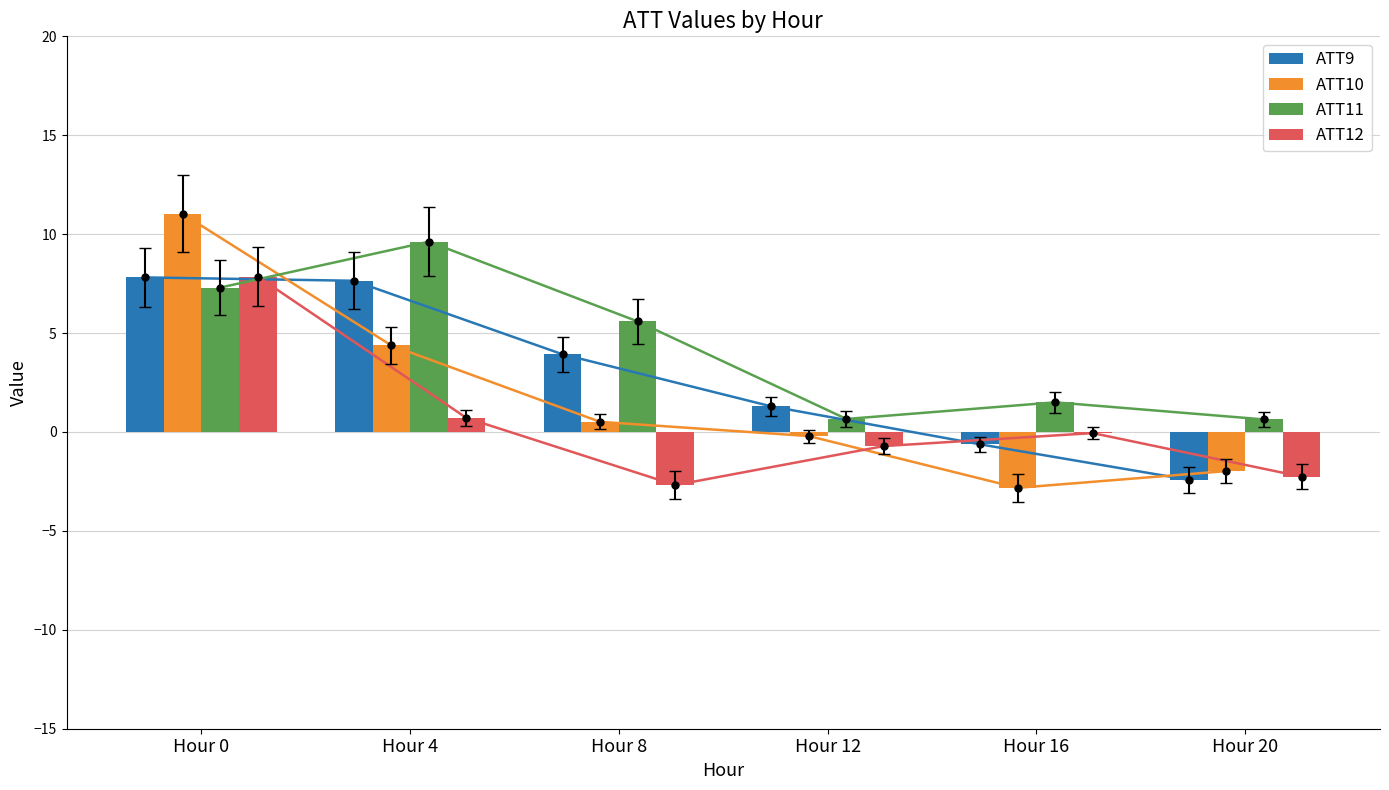

What is the greatest value displayed?

11.0